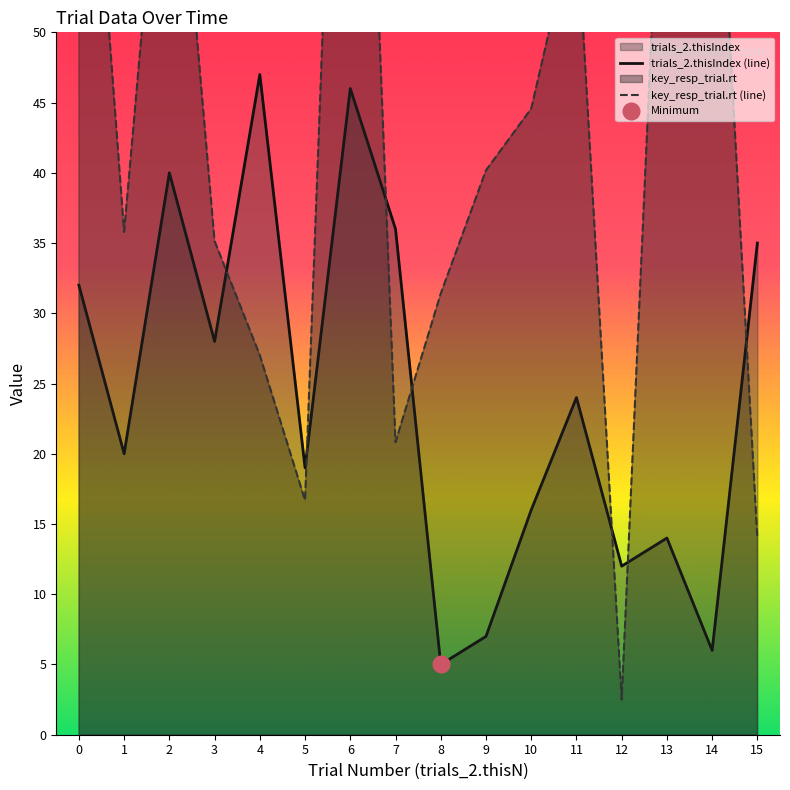

Which category has the highest value in the key_resp_trial.rt (line) series?

6